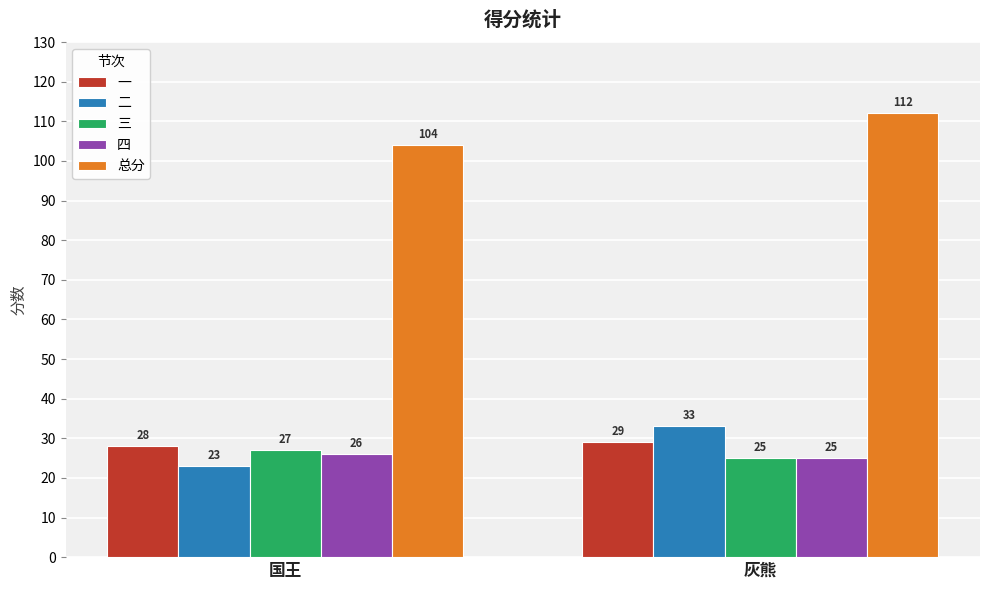

What is the sum of all 总分 values?

216